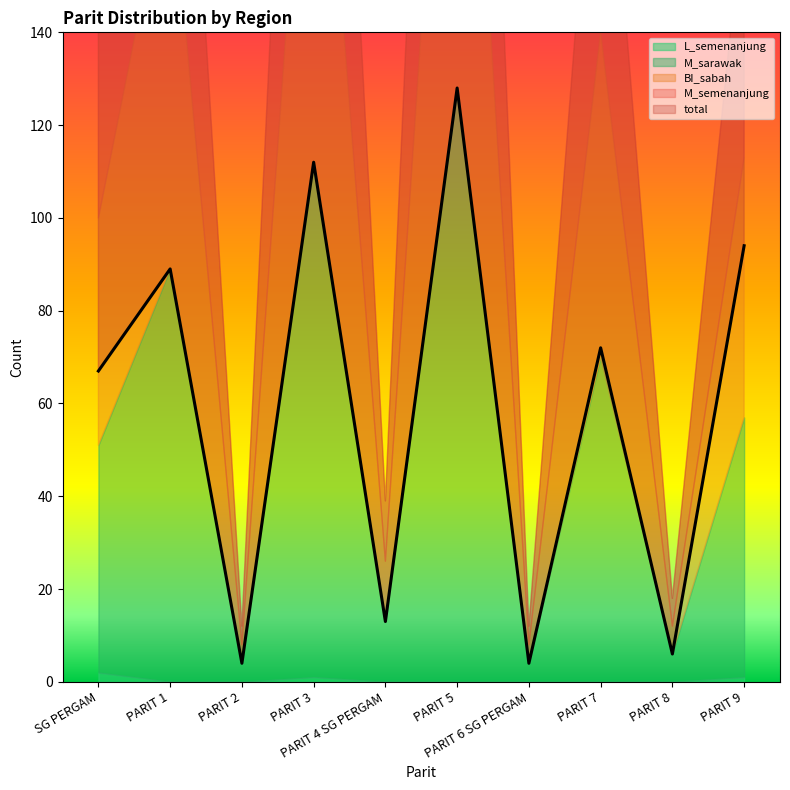

What is the value of the BI_sabah point at the 6th from the left?

128